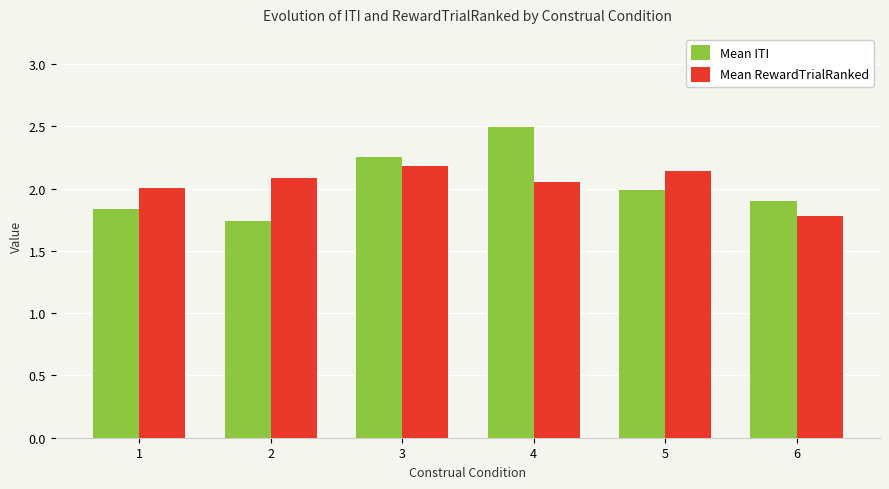

Which series has the largest range (max minus min)?

Mean ITI